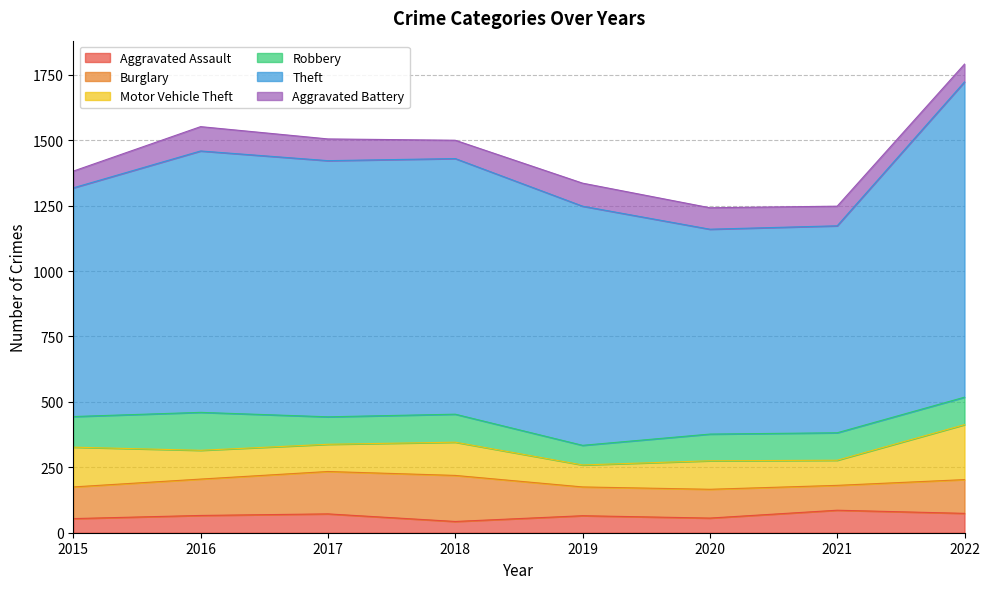

The value of Robbery at 2022 is 25. True or false?

False